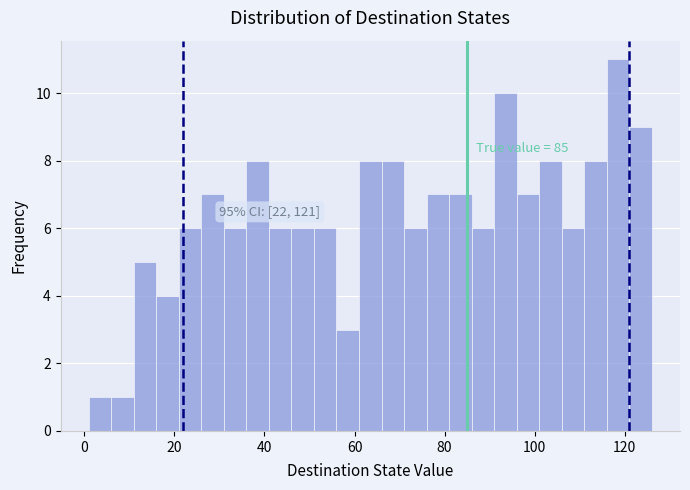

Around what value on the x-axis is the tallest bar? Give the approximate position of its centre, as read against the axis.

118